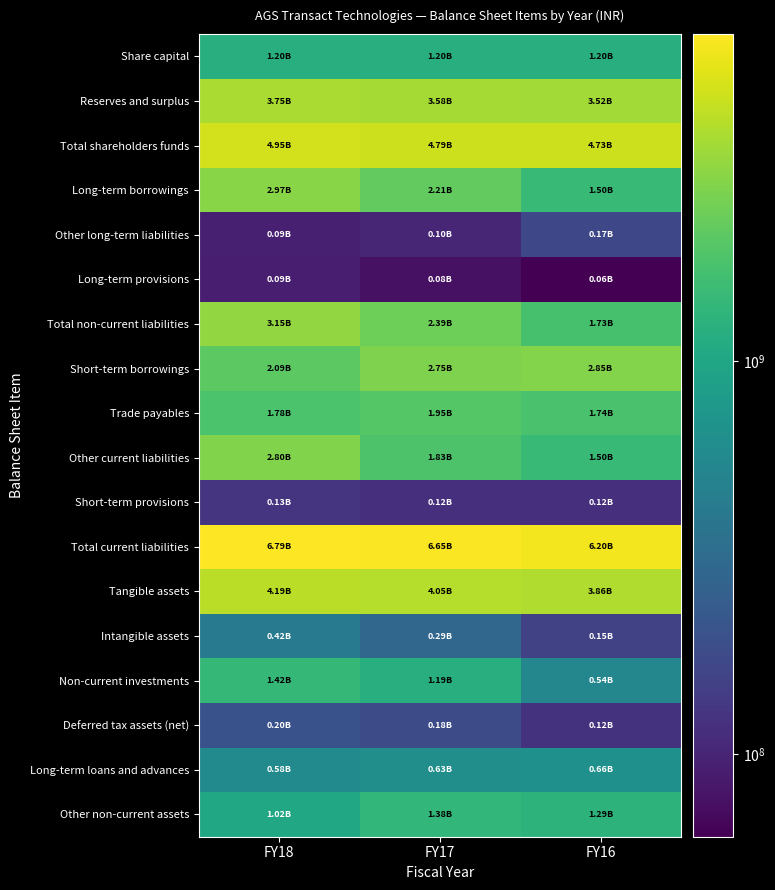

What is the smallest value displayed?

61510000